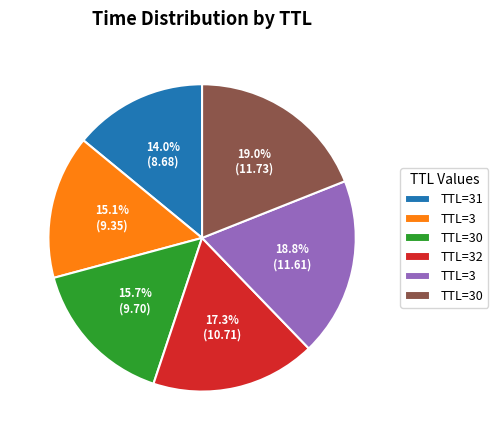

Is there a majority slice in this chart?

No